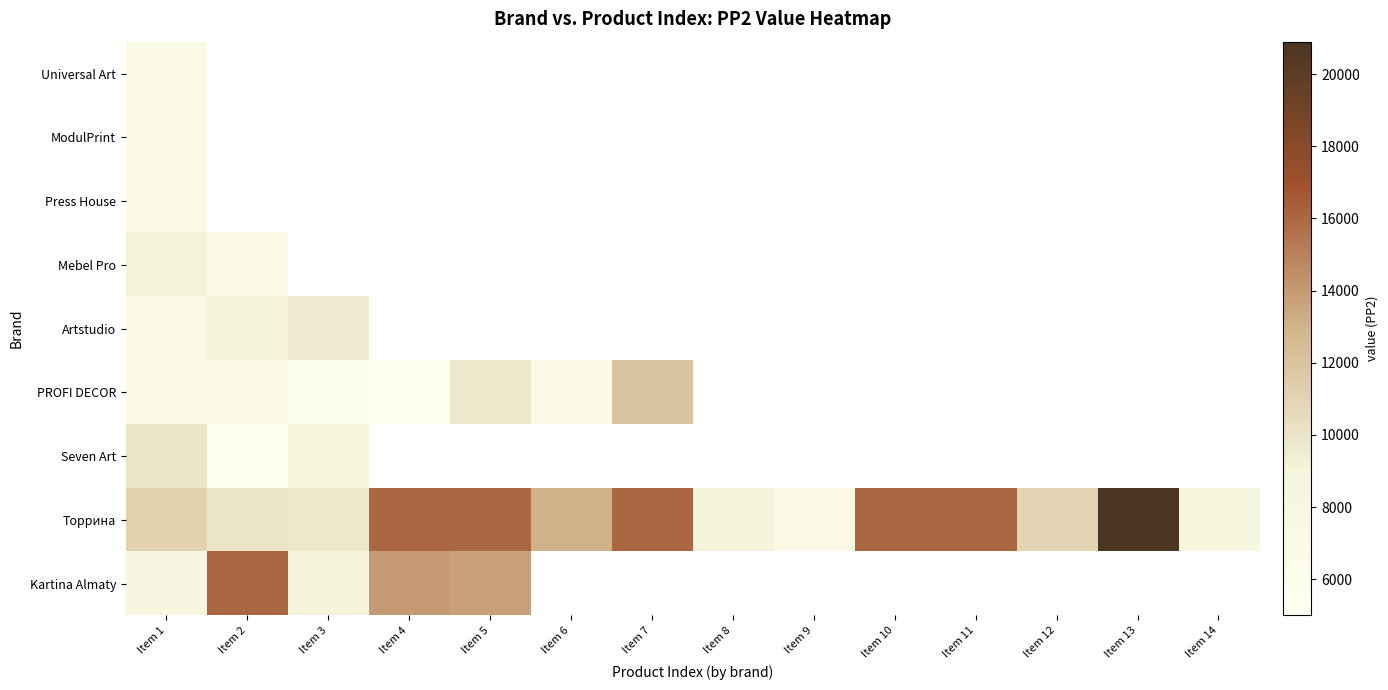

At which label does Universal Art reach its minimum?

Item 1